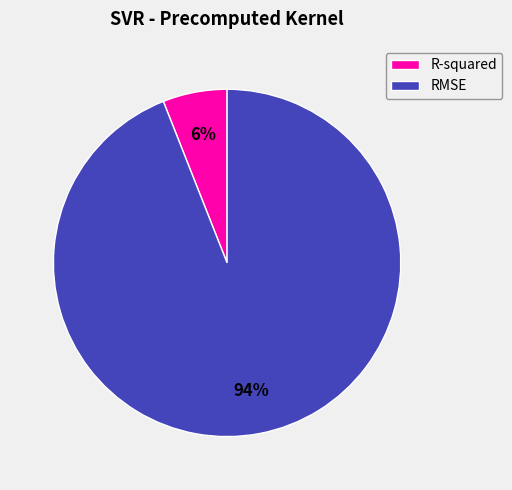

Which has a higher value, R-squared or RMSE?

RMSE